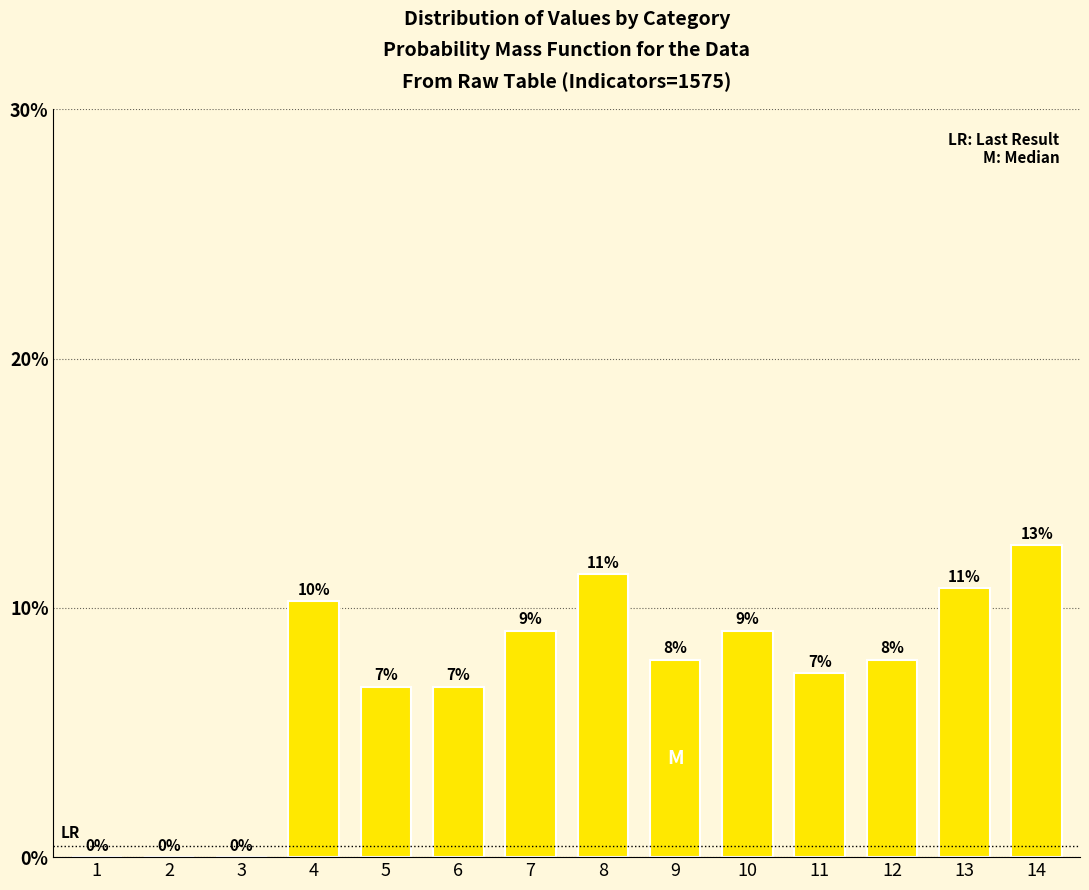

Reading right to left, transcribe all the data shown in this chart.

14=139	13=120	12=88	11=82	10=101	9=88	8=126	7=101	6=76	5=76	4=114	3=0	2=0	1=0